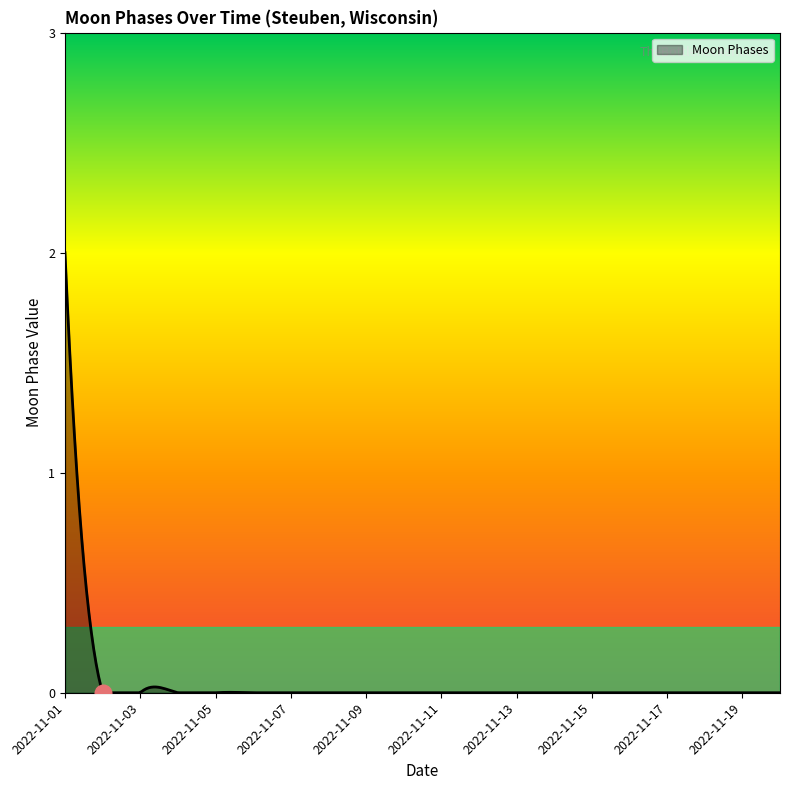

What is the maximum value shown in the chart?

2.0